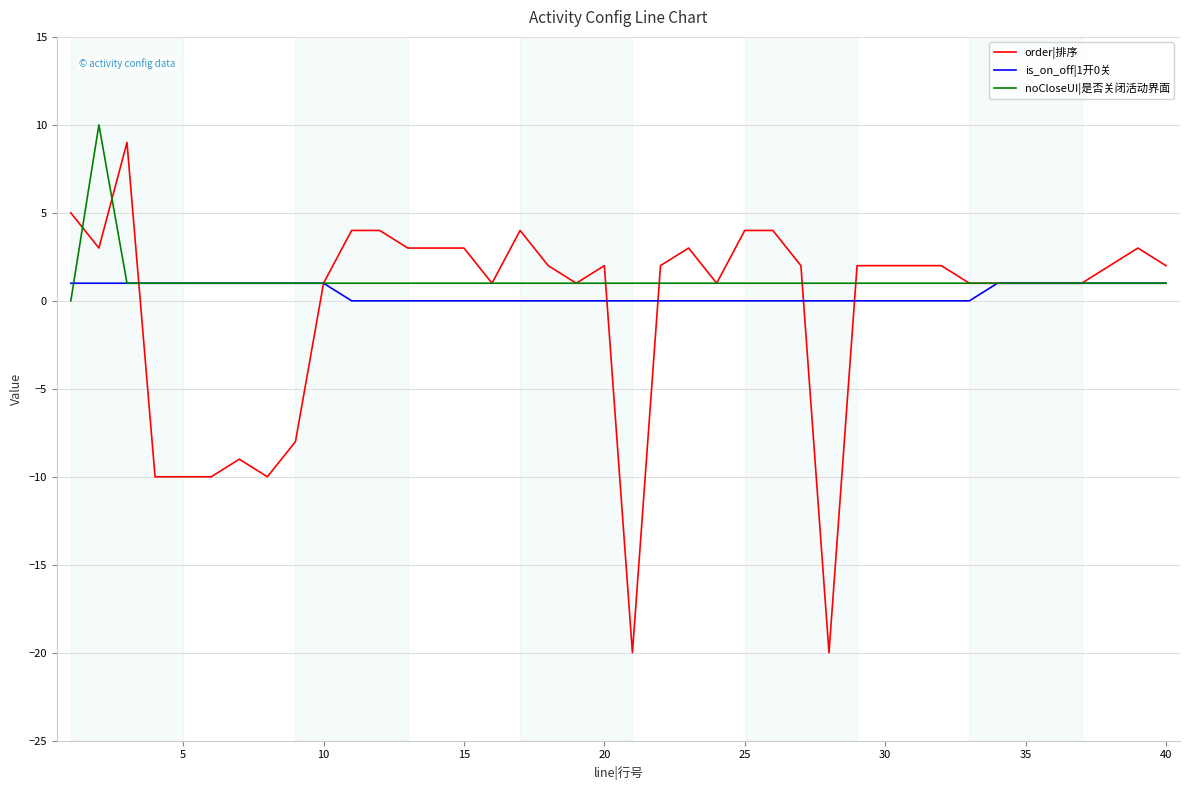

How many distinct data groups are displayed?

3